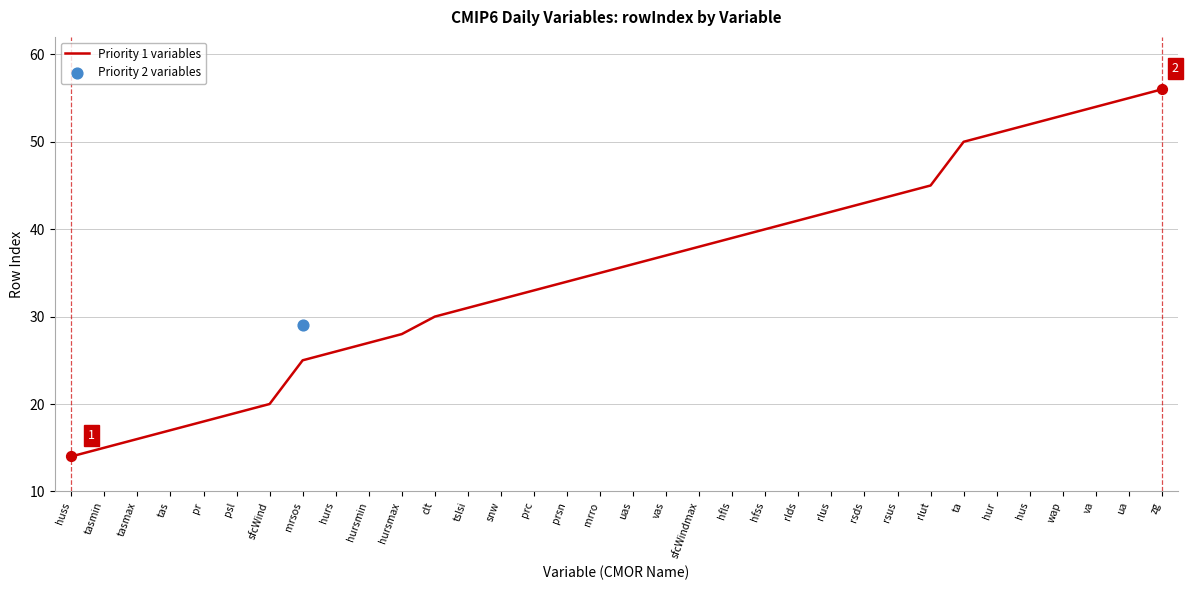

What is the change in value from tasmax to rlds?

+25